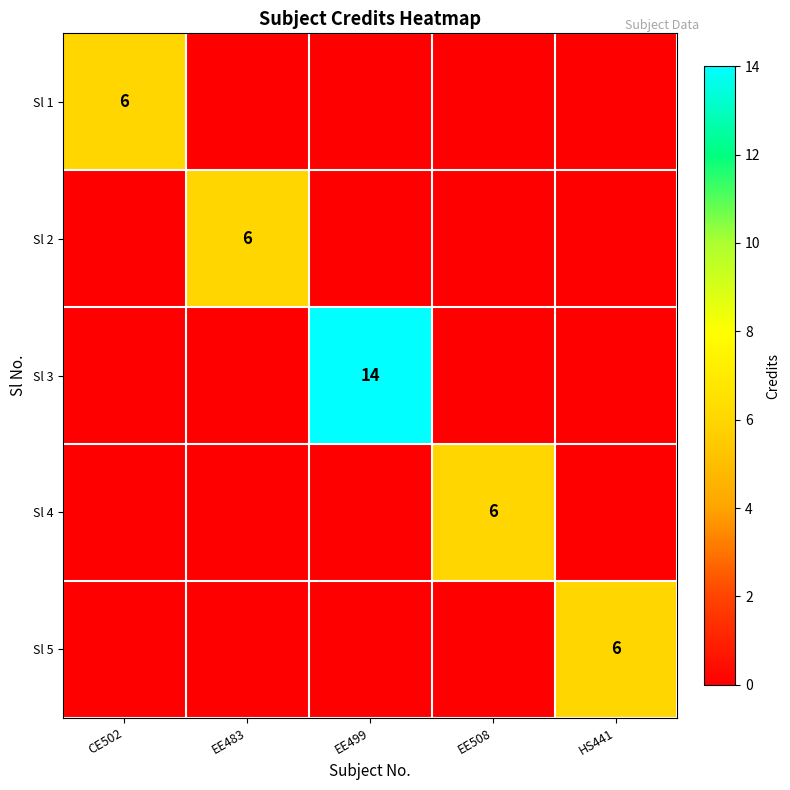

List the series in order of their peak value, highest first.

Sl 3, Sl 1, Sl 2, Sl 4, Sl 5